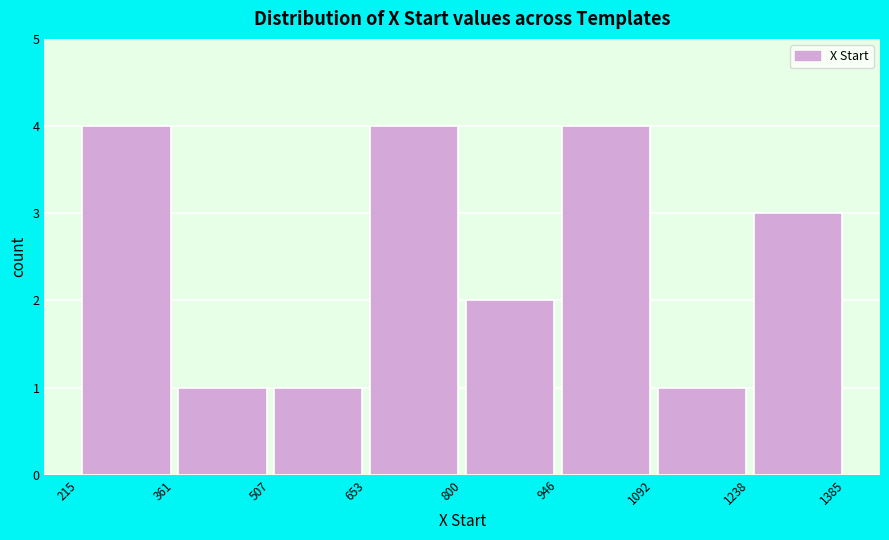

Reading left to right, list every bar in this chart as the range it spans on the x-axis followed by its height. The values are not printed on the chart, so give them approximately, as read against the axis.

215 to 361: 4
361 to 507: 1
507 to 653: 1
653 to 800: 4
800 to 946: 2
946 to 1092: 4
1092 to 1238: 1
1238 to 1385: 3